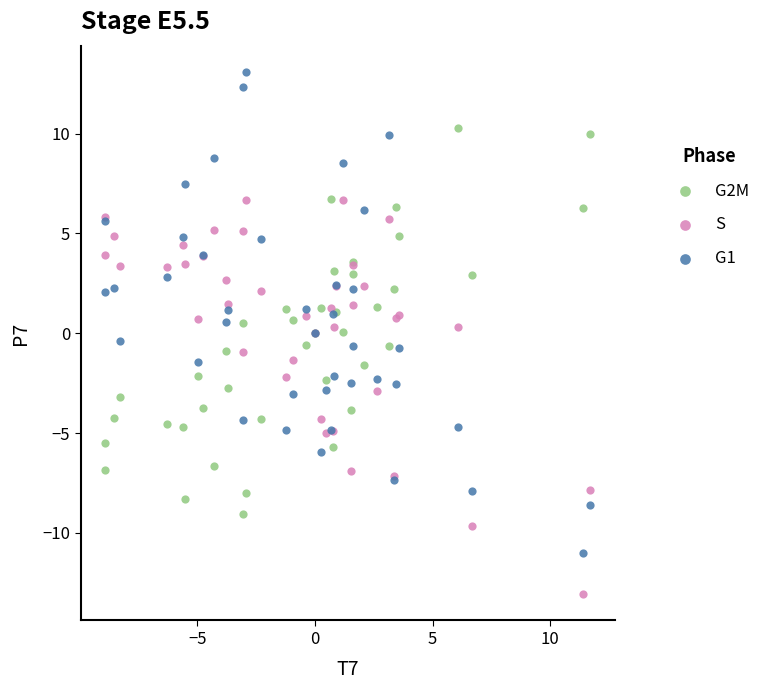

Which series has the largest Y range (max minus min)?

G1